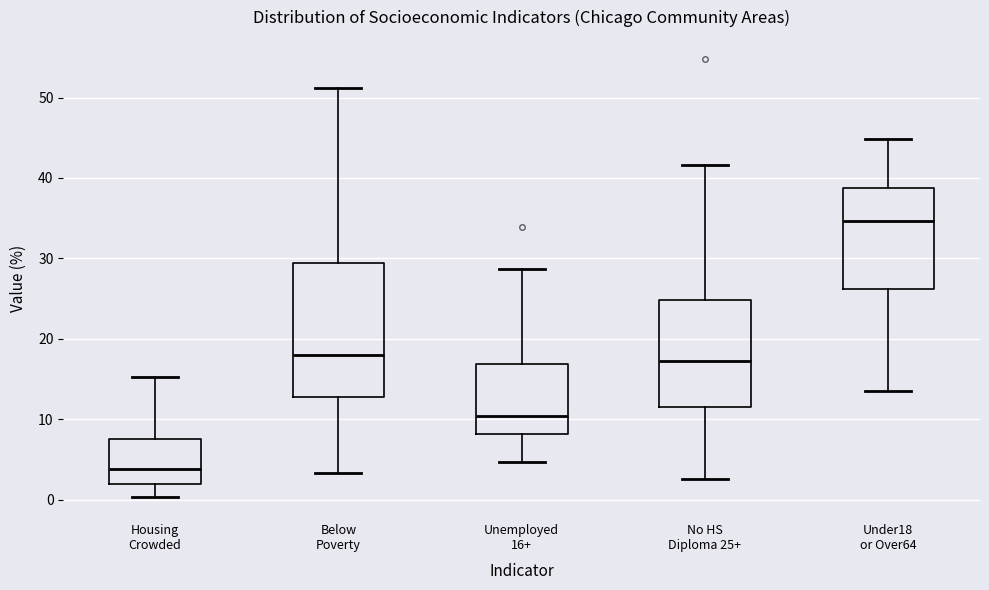

Where is the lower edge of the box for Housing Crowded on the y-axis? The values are not printed on the chart, so give them approximately, as read against the axis.

2